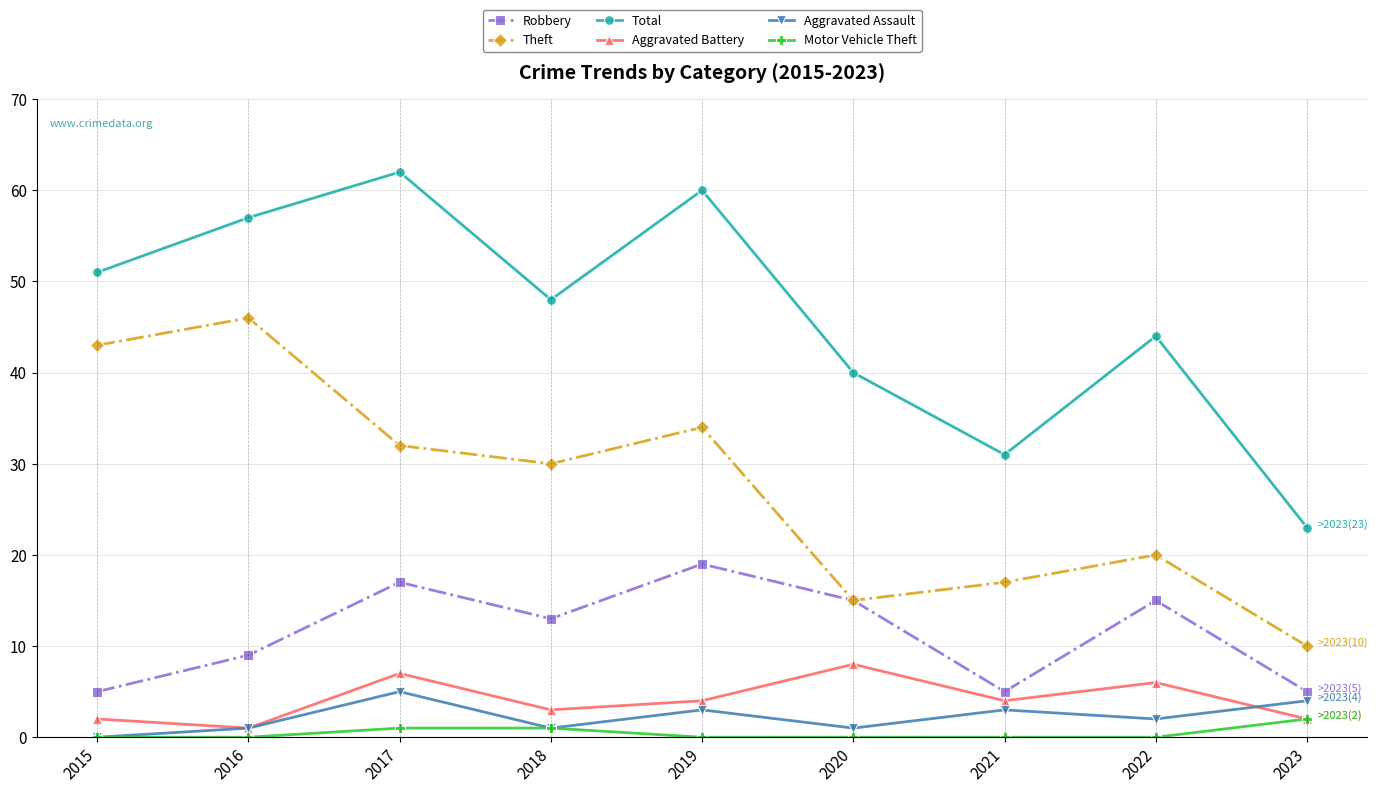

What is the value of the Aggravated Battery point at the 6th from the left?

8